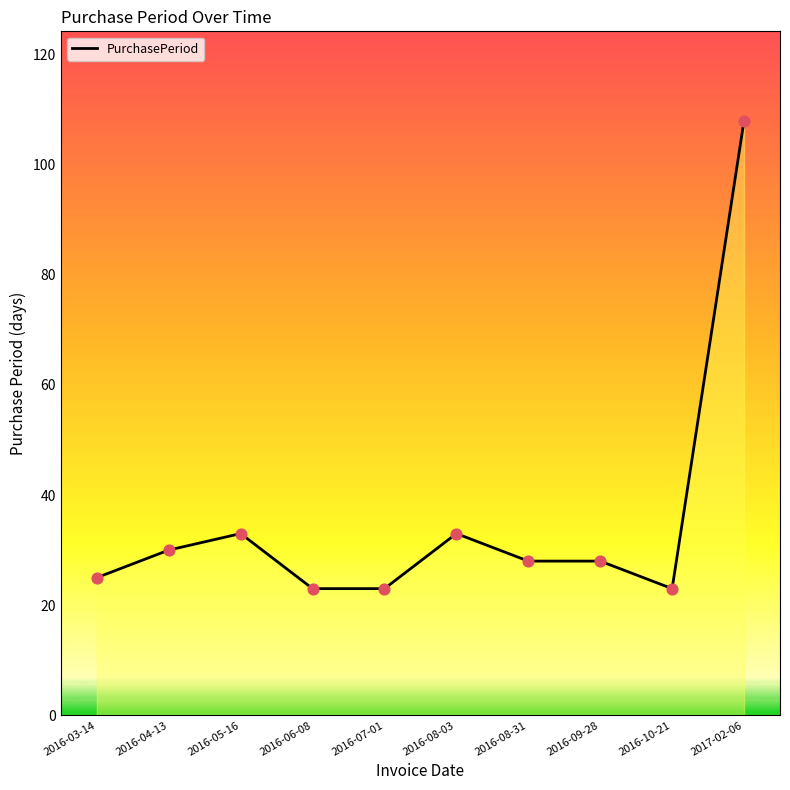

What is the change in value from 2016-05-16 to 2016-08-31?

-5